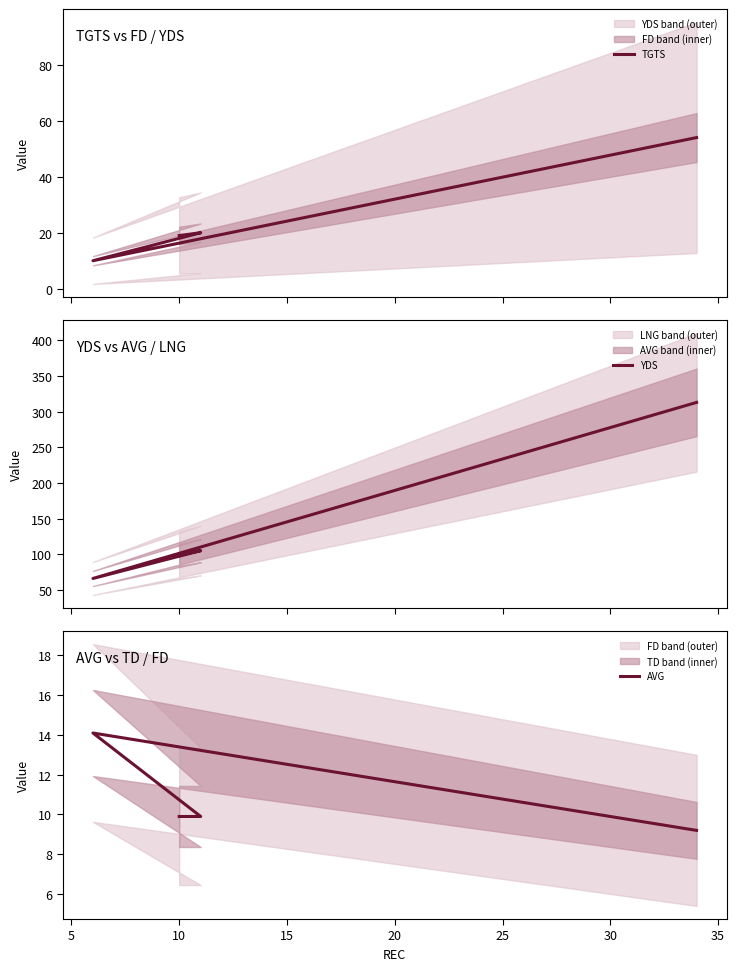

True or false: YDS has more than 0 points higher than both neighbors.

True